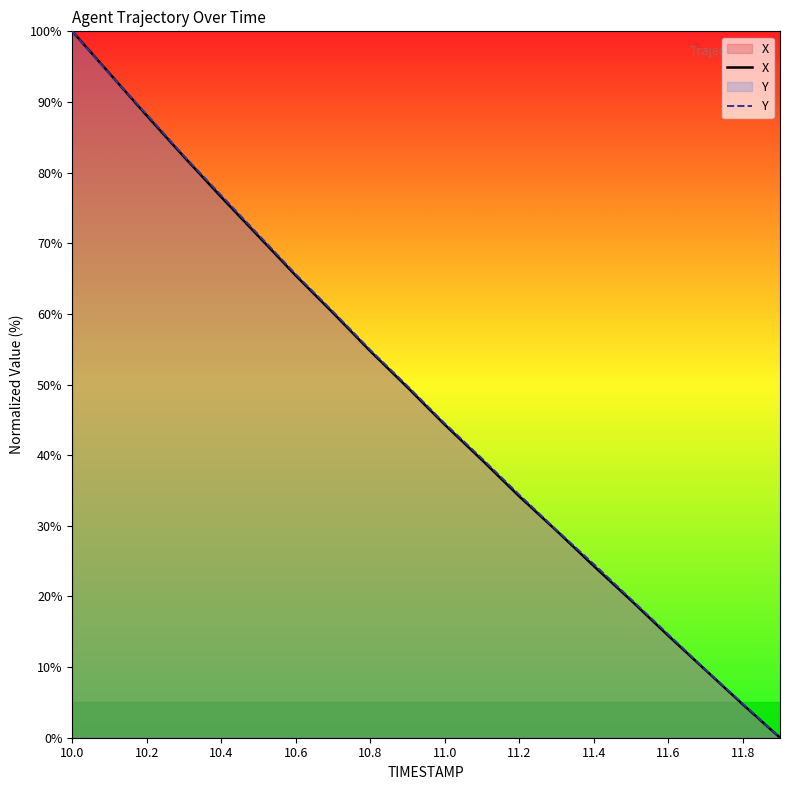

What is the greatest value displayed?

100.0